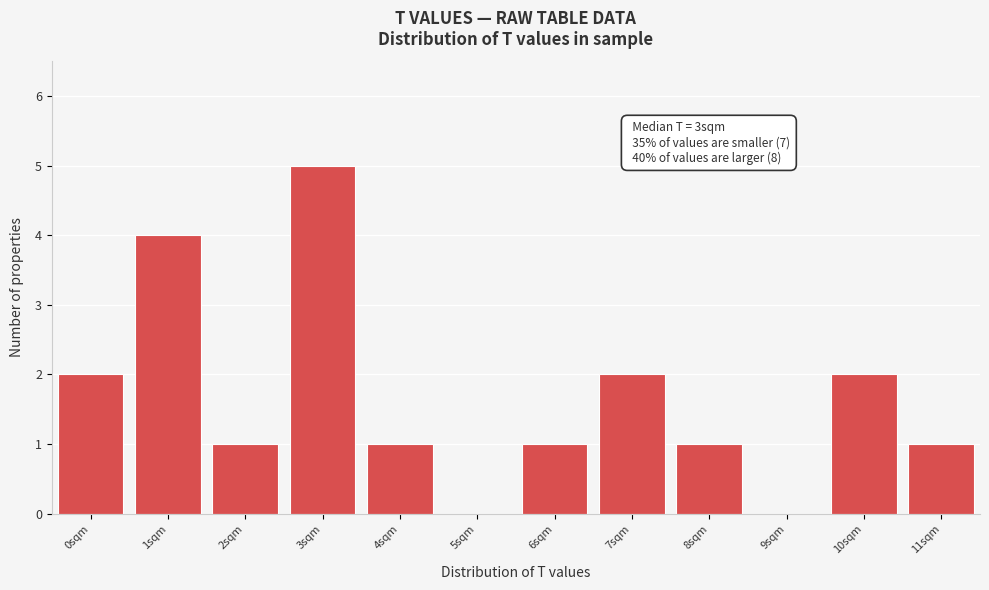

Over which range of the x-axis is the bar tallest?

2.5 to 3.5